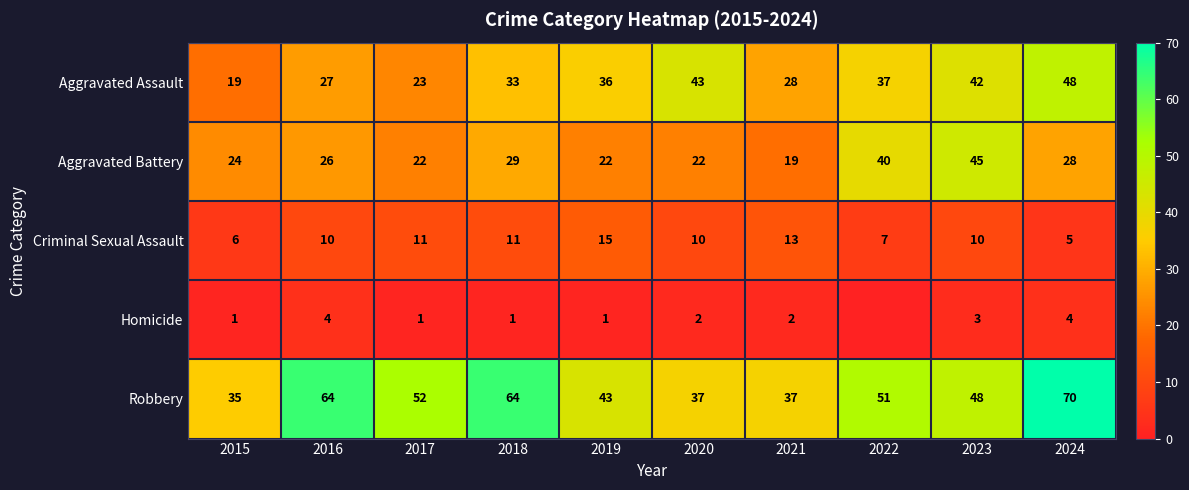

Count the Criminal Sexual Assault values in the range 7 to 11.

6